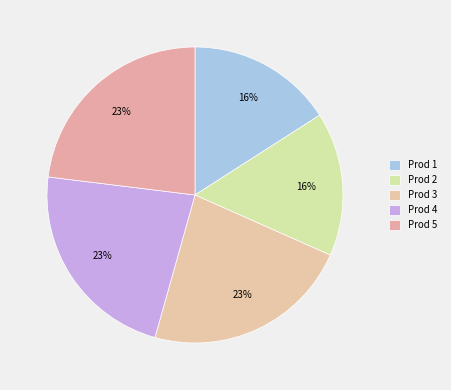

The Prod 2 slice represents 16% of the pie. True or false?

True